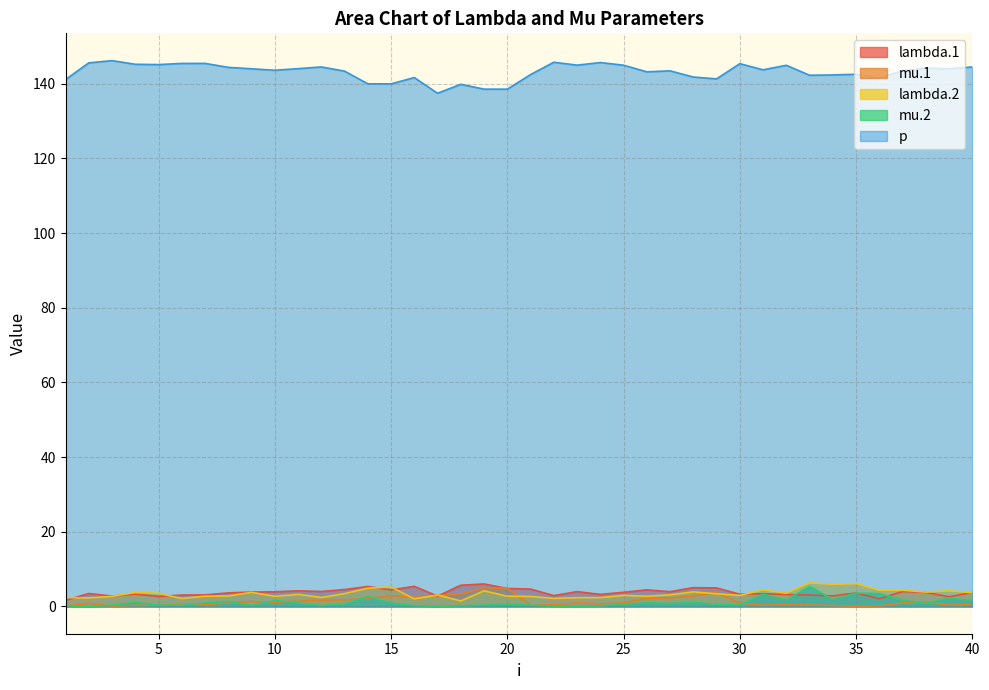

What is the sum of all mu.1 values?

54.1